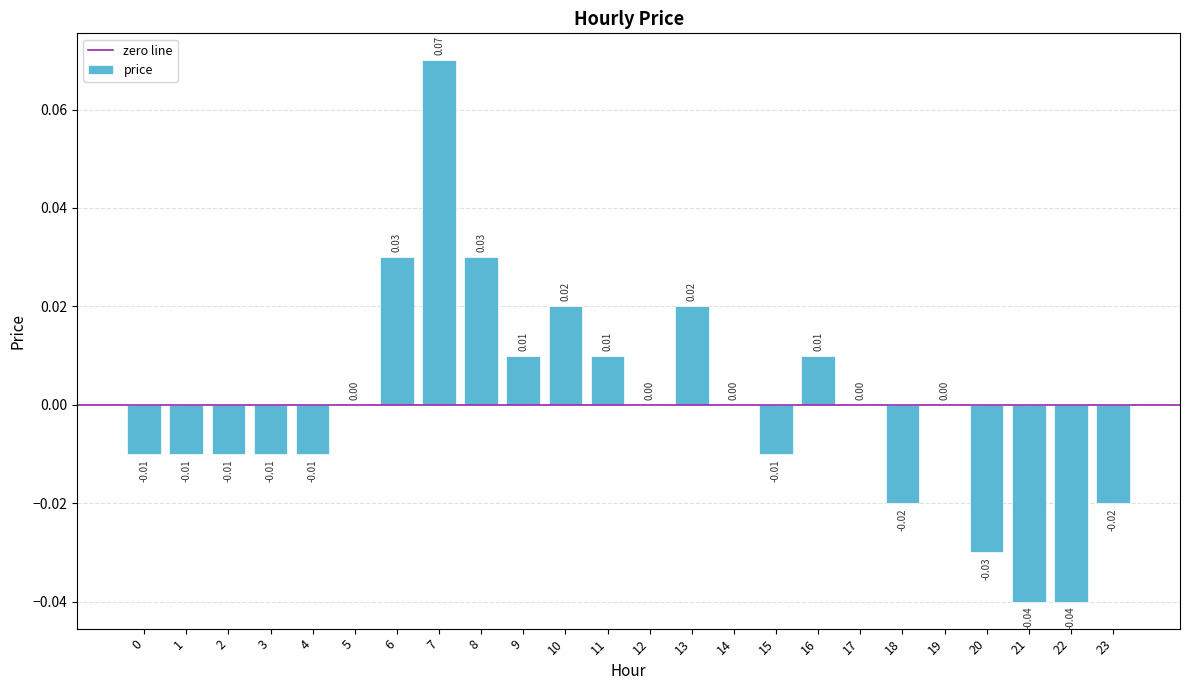

Between 7 and 13, which is larger?

7